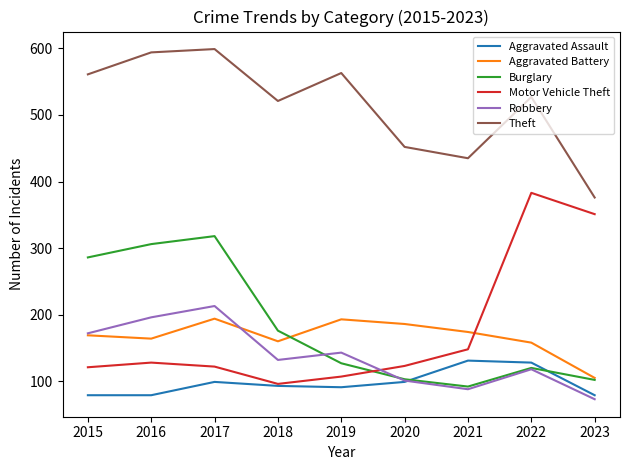

What is the spread (max minus min) of values at 2020?

353